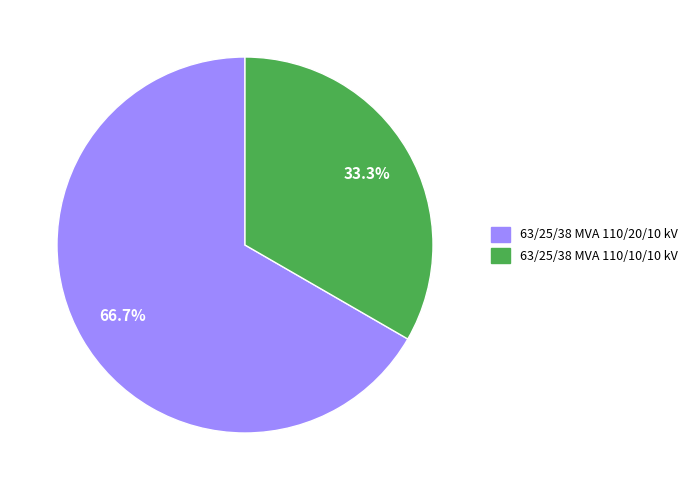

How many segments does this pie chart have?

2